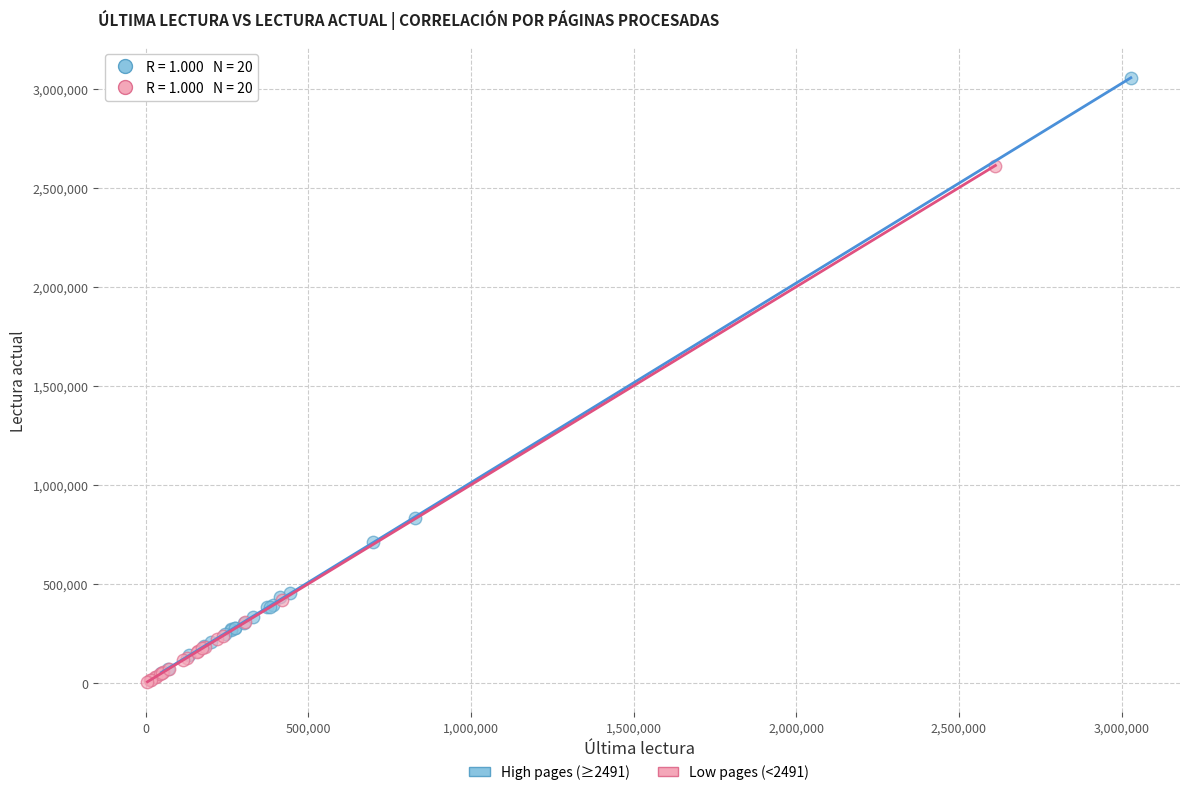

Which series contains the highest Y value?

High pages (≥2491)